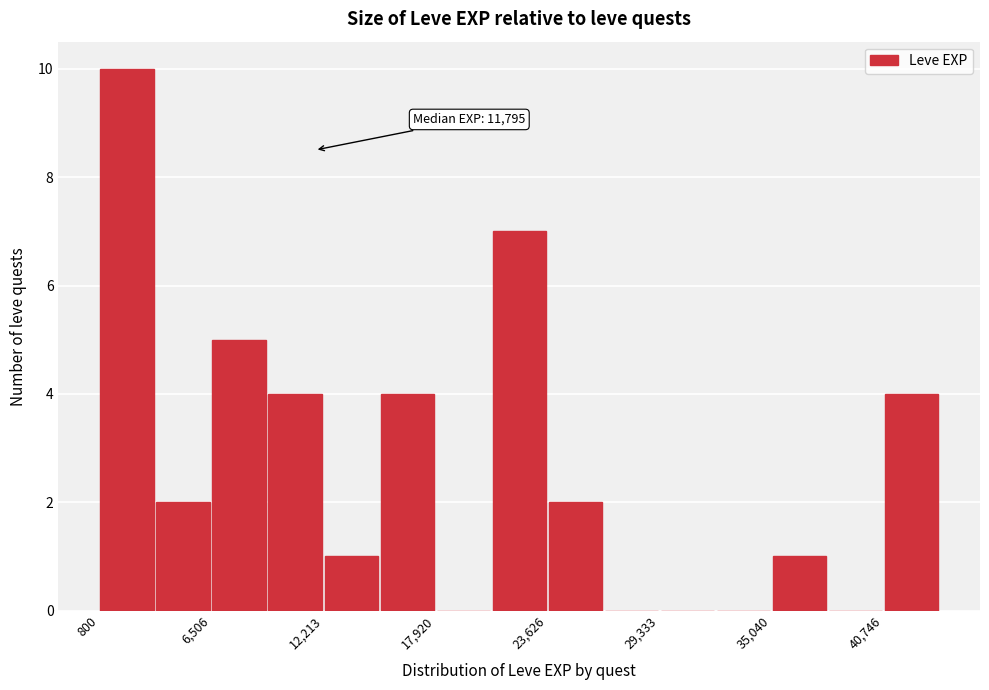

Around what value on the x-axis is the tallest bar? Give the approximate position of its centre, as read against the axis.

2000